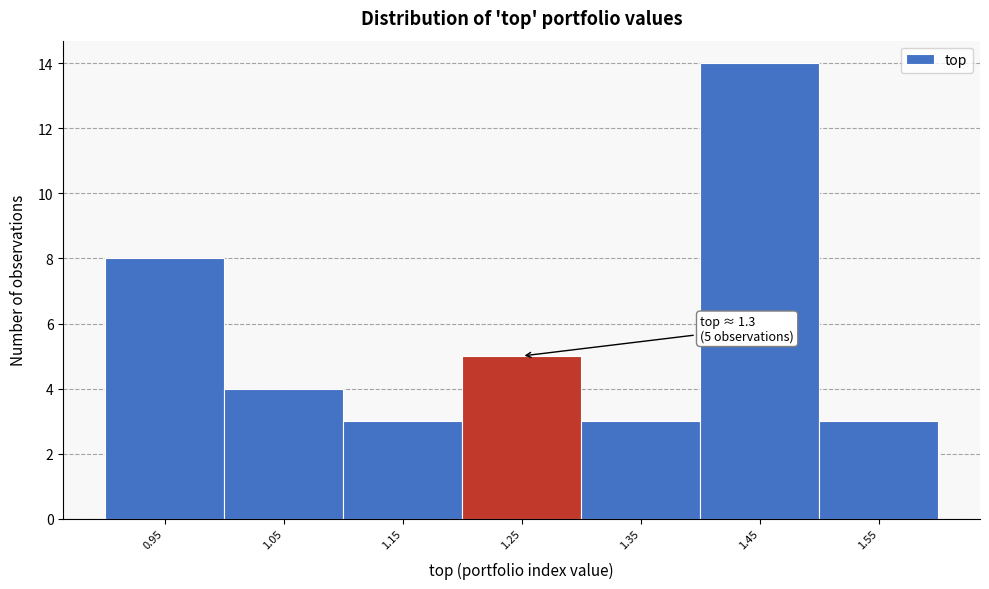

Reading left to right, transcribe all the data shown in this chart.

0.95=8	1.05=4	1.15=3	1.25=5	1.35=3	1.45=14	1.55=3